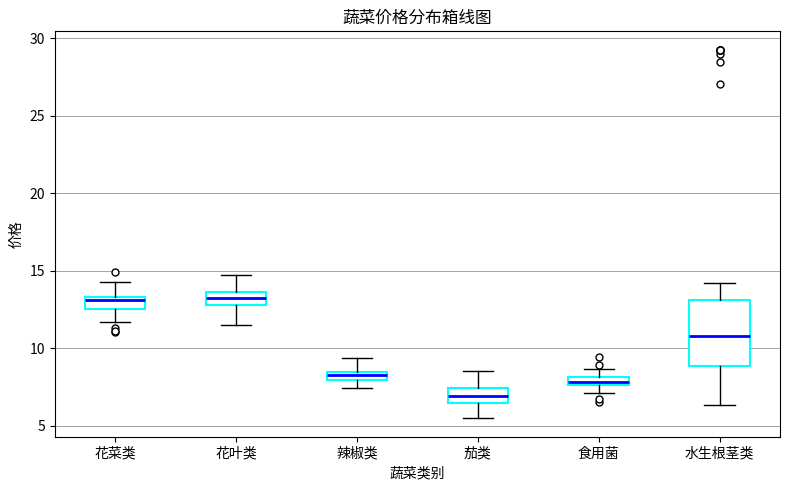

Comparing the boxes themselves (not the whiskers), which one is the tallest?

水生根茎类